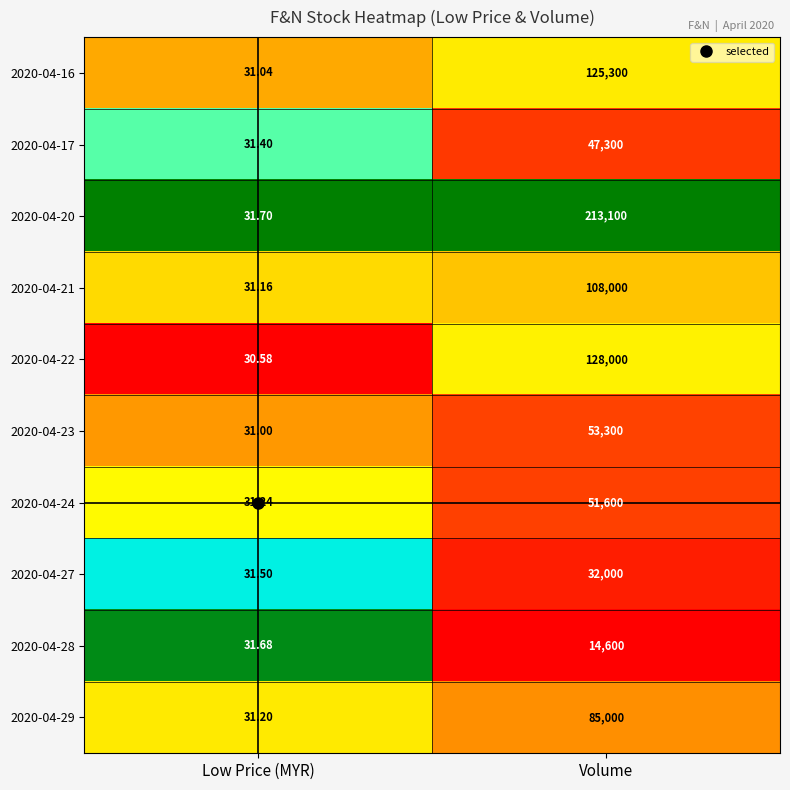

At which category is the sum across all series the highest?

Volume